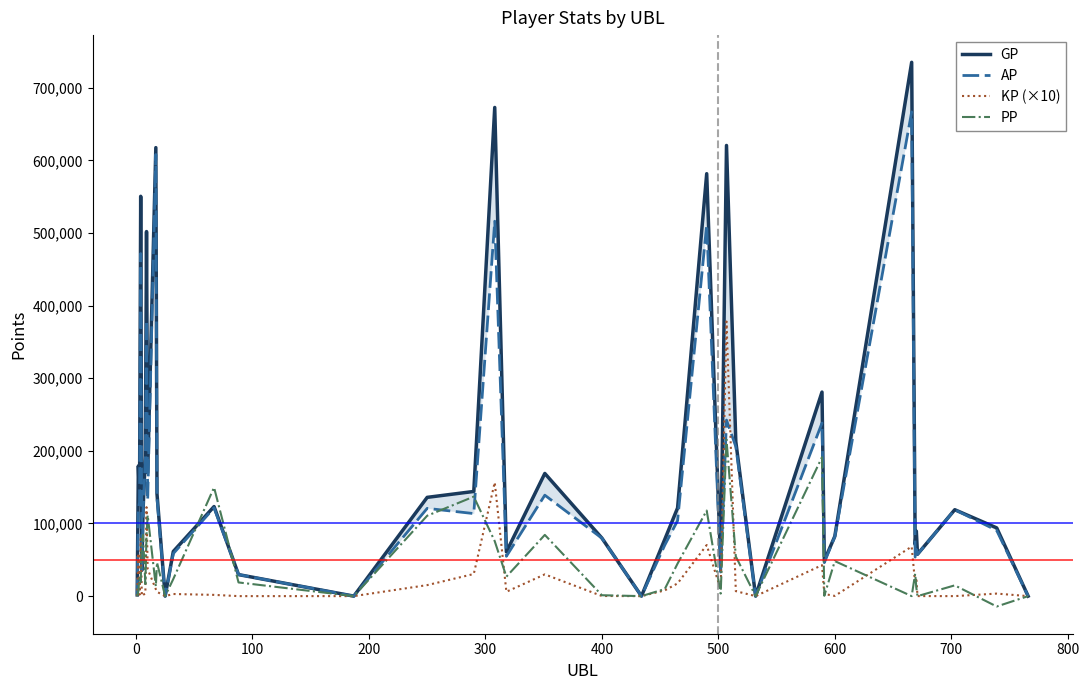

What is the highest value of the PP series?

215525.0